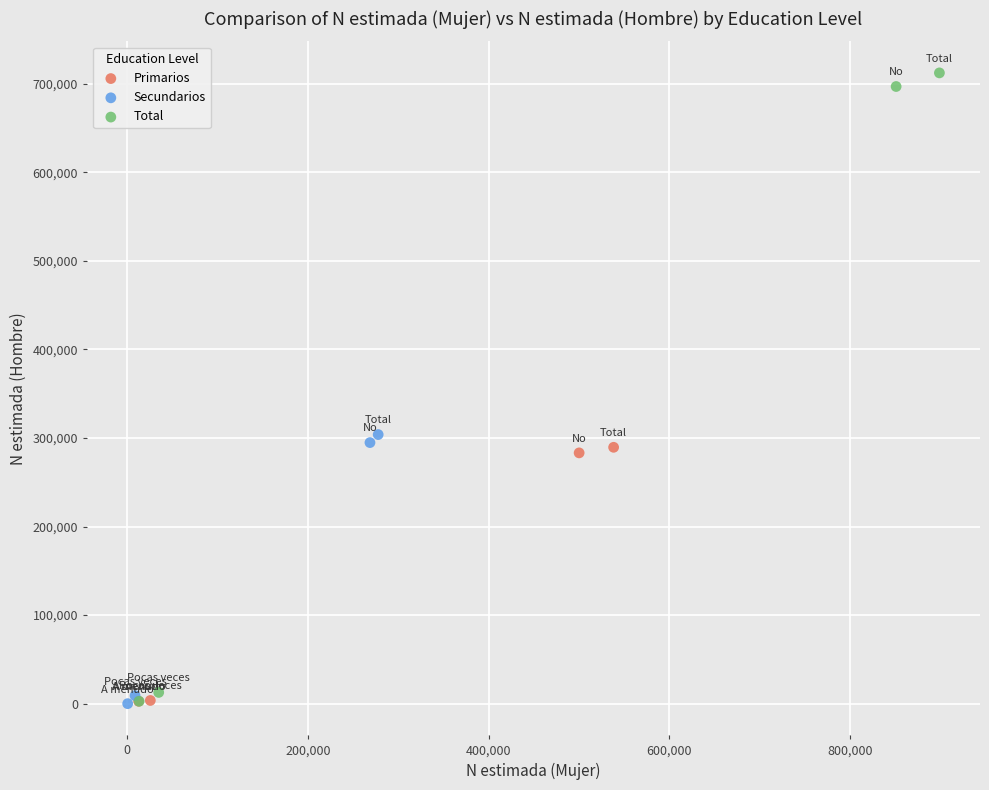

Which series has the largest Y range (max minus min)?

Total